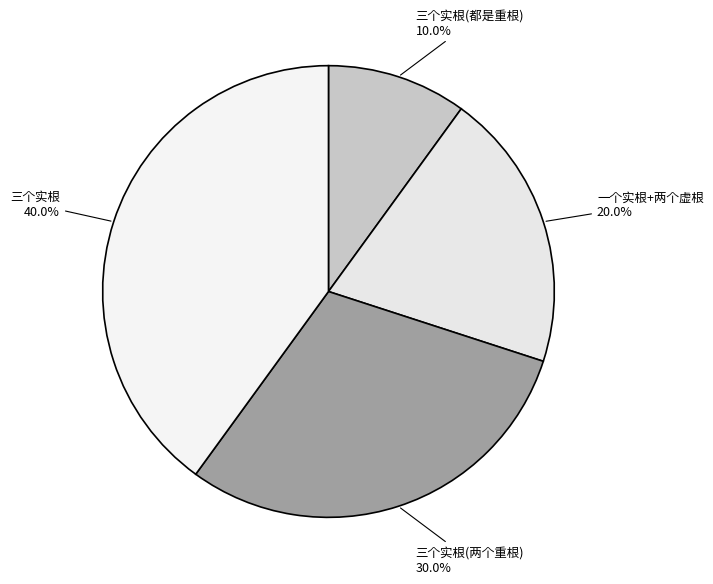

What percentage do 三个实根 and 三个实根(两个重根) together represent?

70.0%